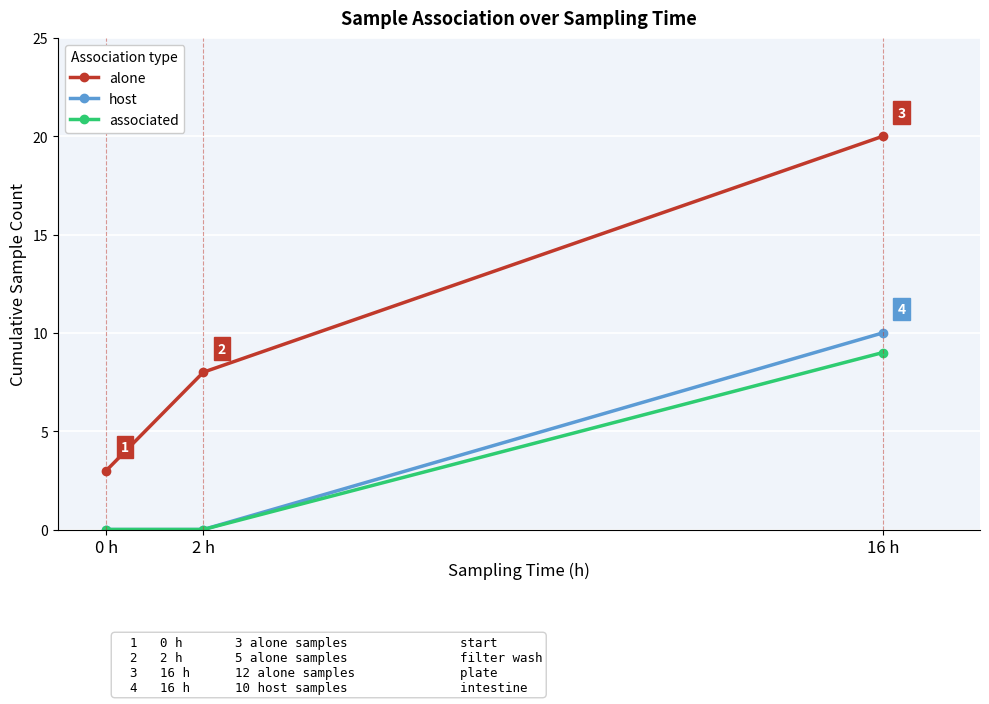

How many distinct data groups are displayed?

3